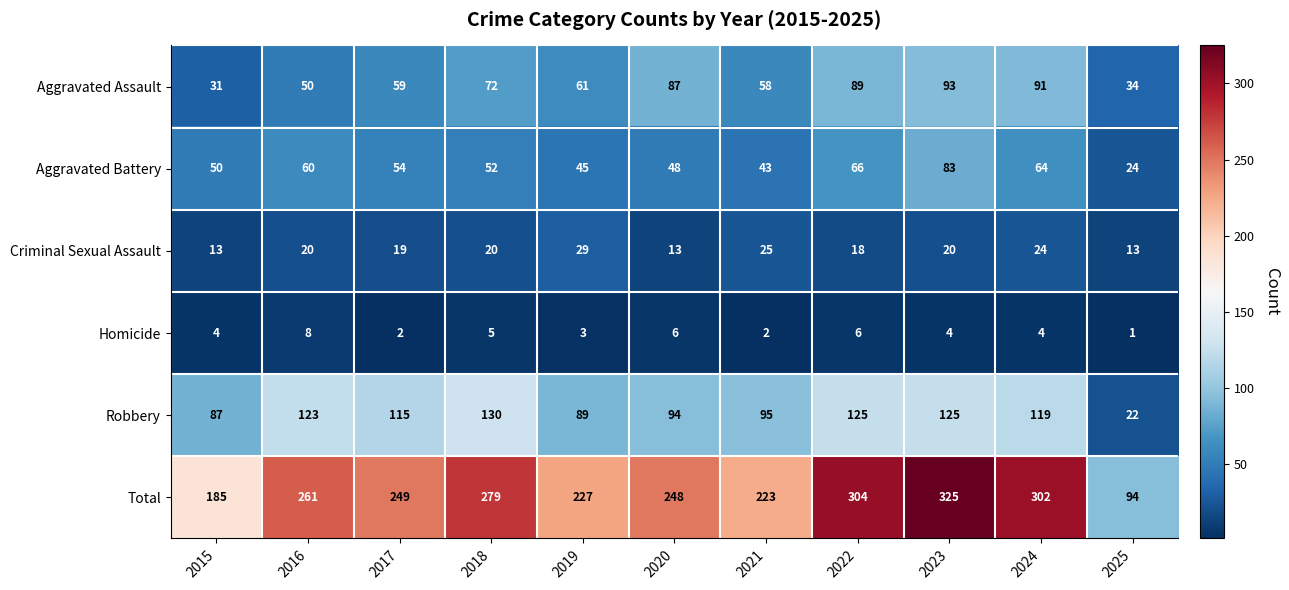

What is the sum of the Criminal Sexual Assault values at 2018 and 2019?

49